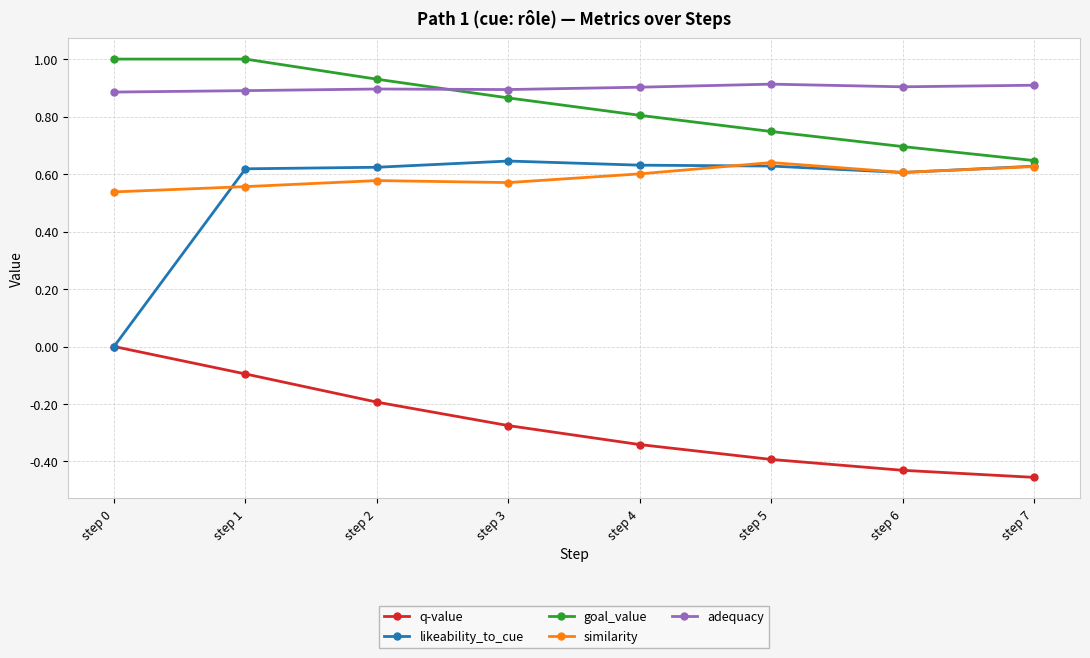

Count the number of categories in the chart.

8